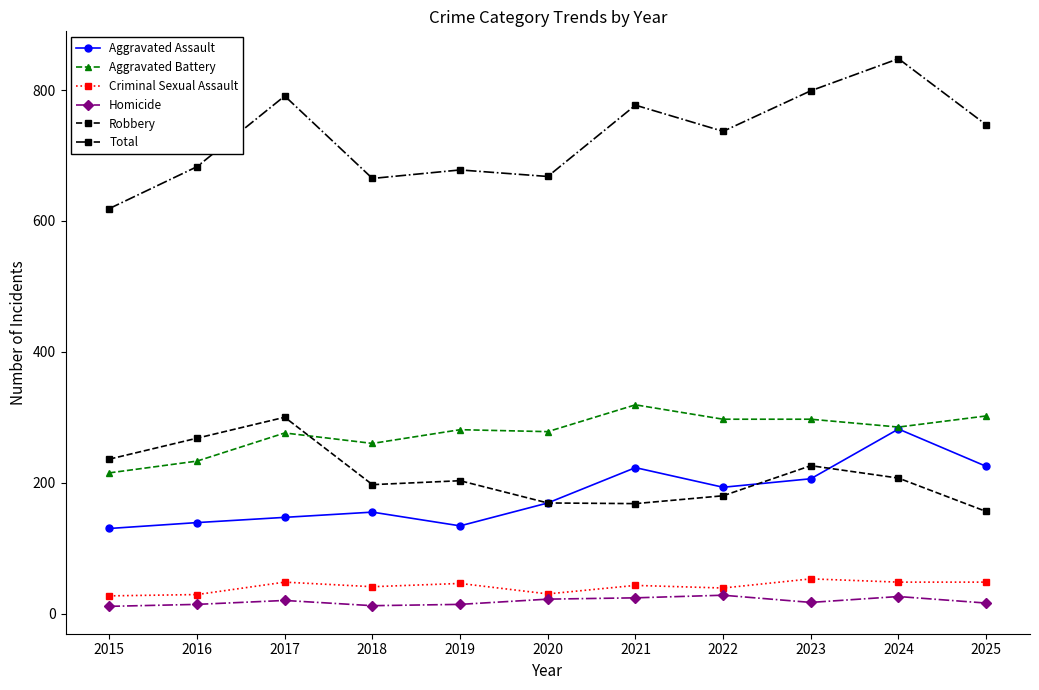

What is the approximate value of Aggravated Assault at 2024?

282